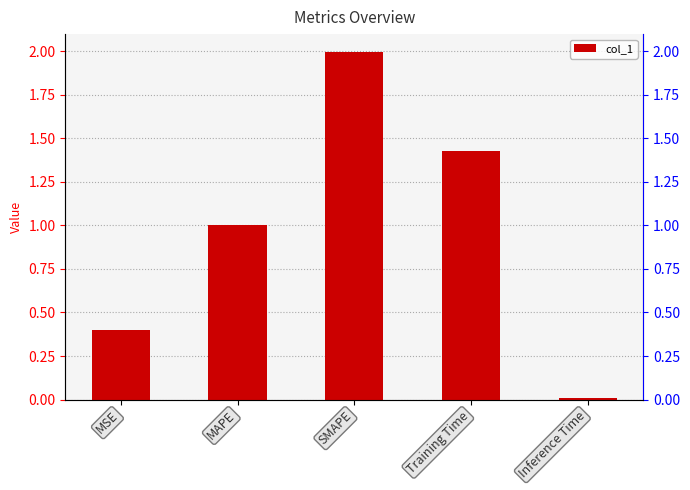

Which category has the highest value across all series?

SMAPE